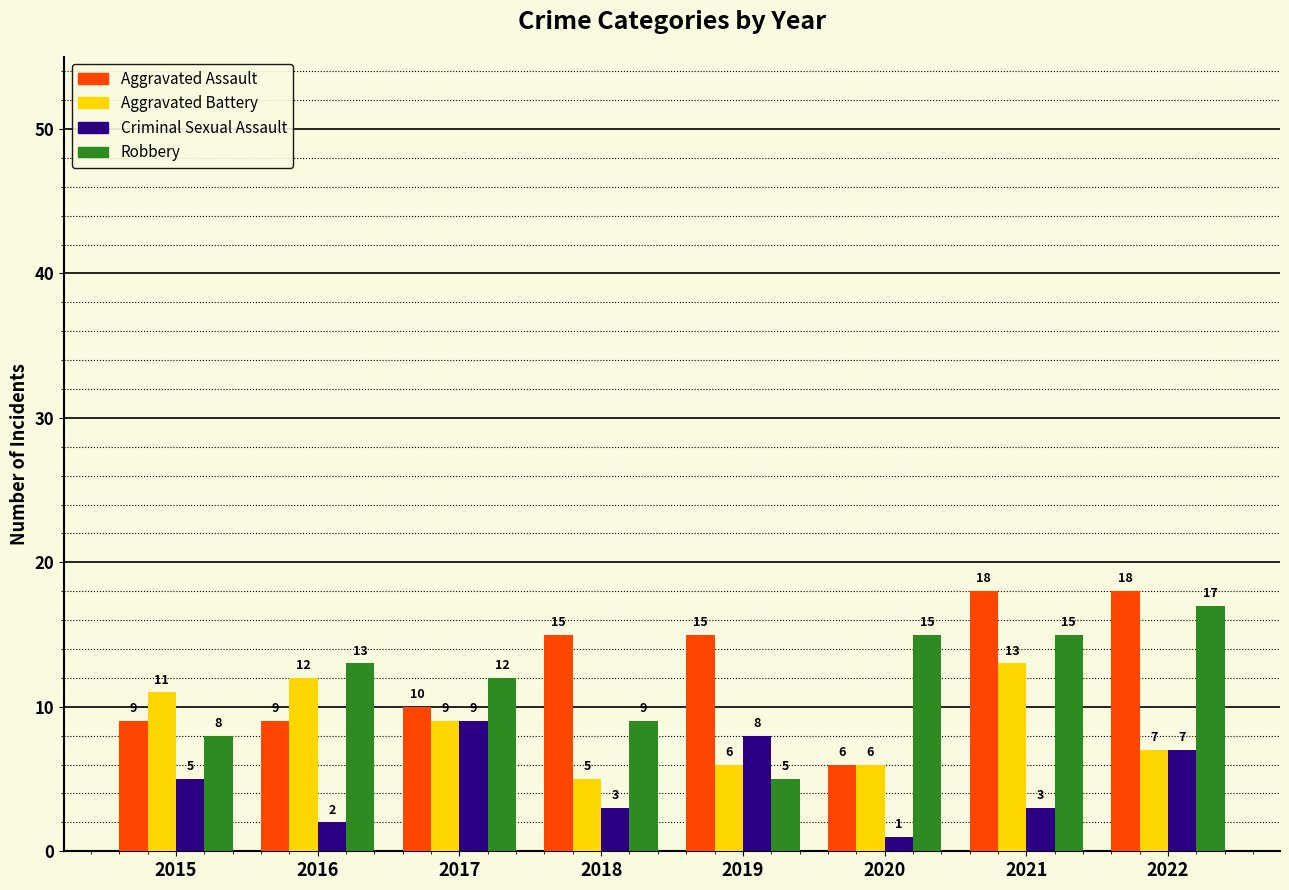

Reading right to left, list all the values displayed in this chart.

Aggravated Assault: 18	18	6	15	15	10	9	9
Aggravated Battery: 7	13	6	6	5	9	12	11
Criminal Sexual Assault: 7	3	1	8	3	9	2	5
Robbery: 17	15	15	5	9	12	13	8